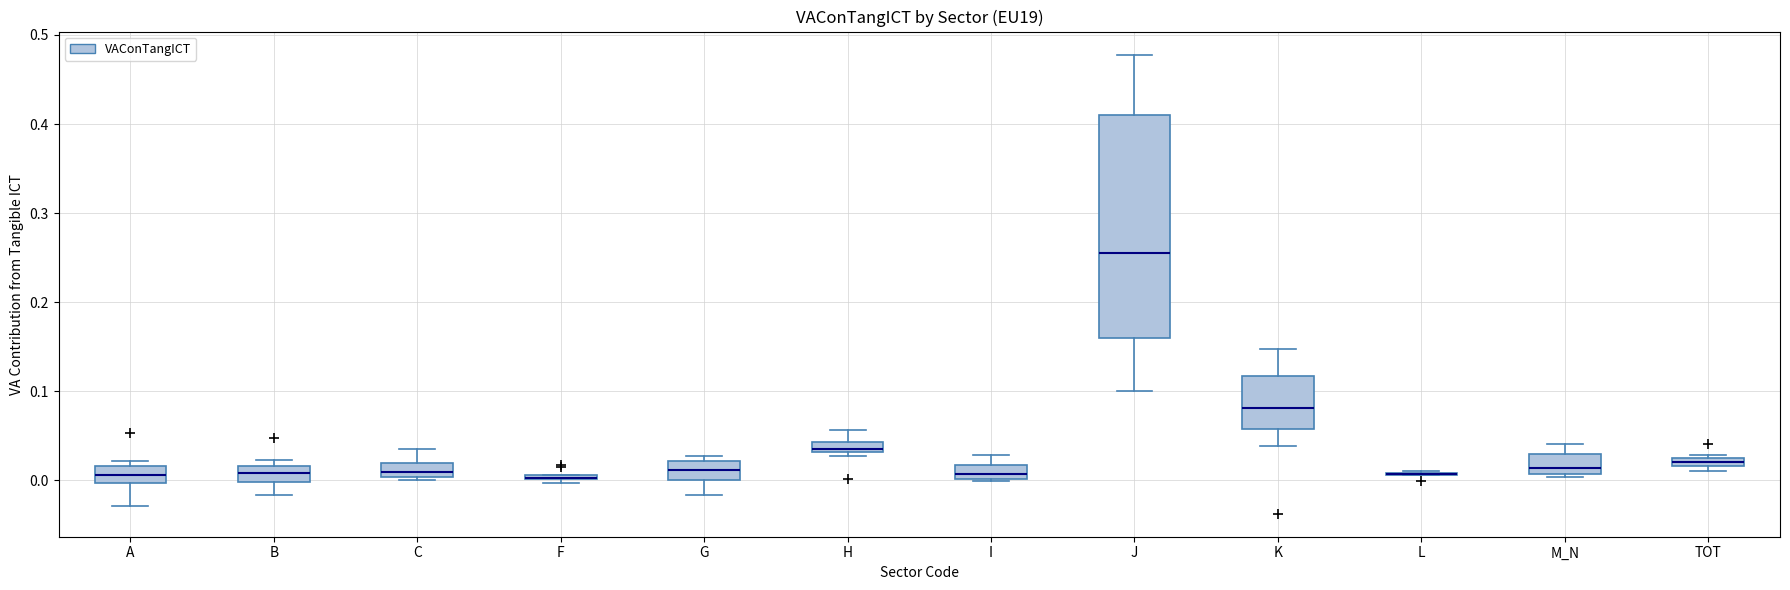

Which box is the tallest, from its lower edge to its upper edge?

J